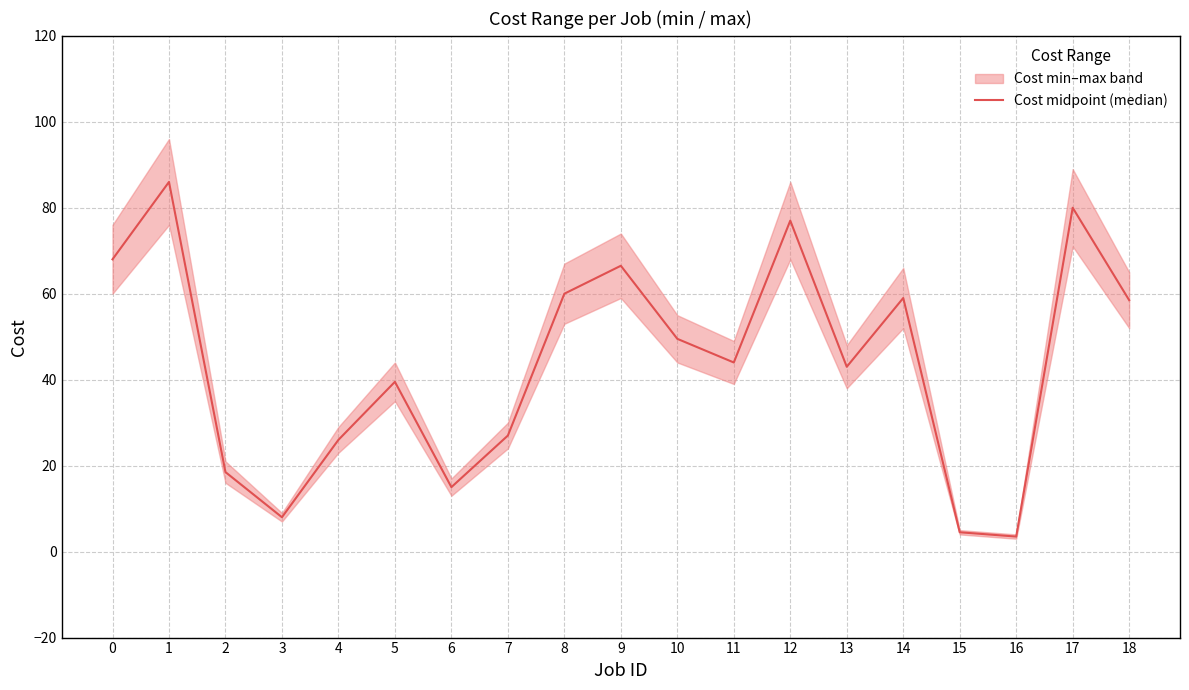

List the labels in order of value, largest first.

1, 17, 12, 0, 9, 8, 14, 18, 10, 11, 13, 5, 7, 4, 2, 6, 3, 15, 16